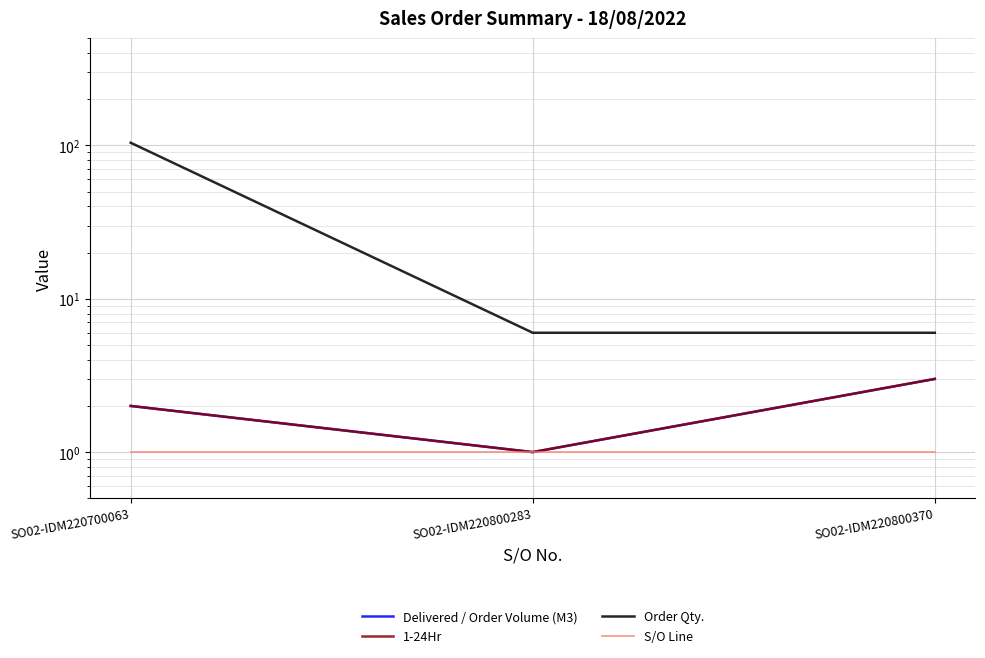

Rank the series at SO02-IDM220800283 from highest to lowest value.

Order Qty., Delivered / Order Volume (M3), 1-24Hr, S/O Line